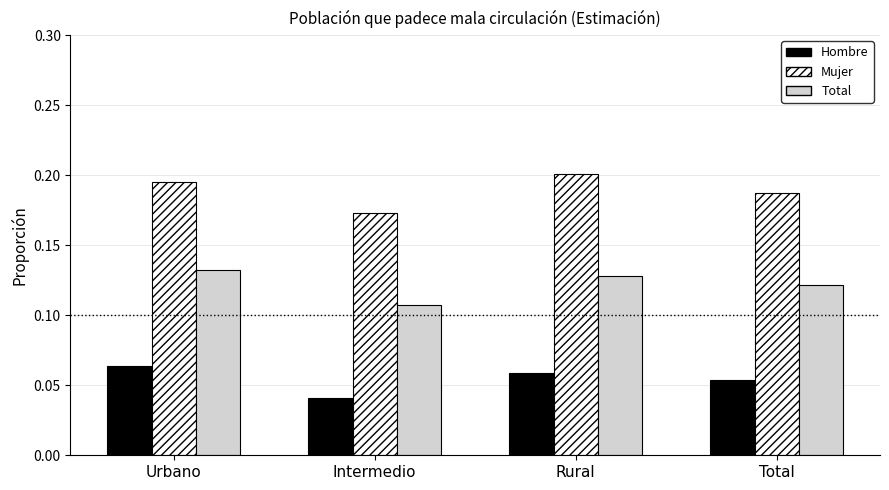

List the series in order of their overall mean, lowest first.

Hombre, Total, Mujer